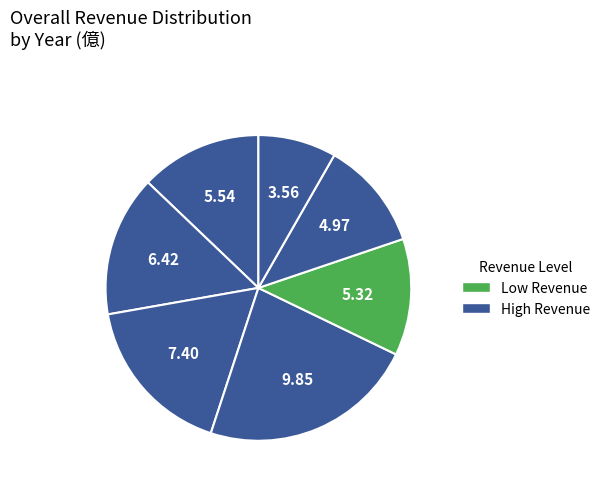

To the nearest percent, what is the average slice percentage?

14%